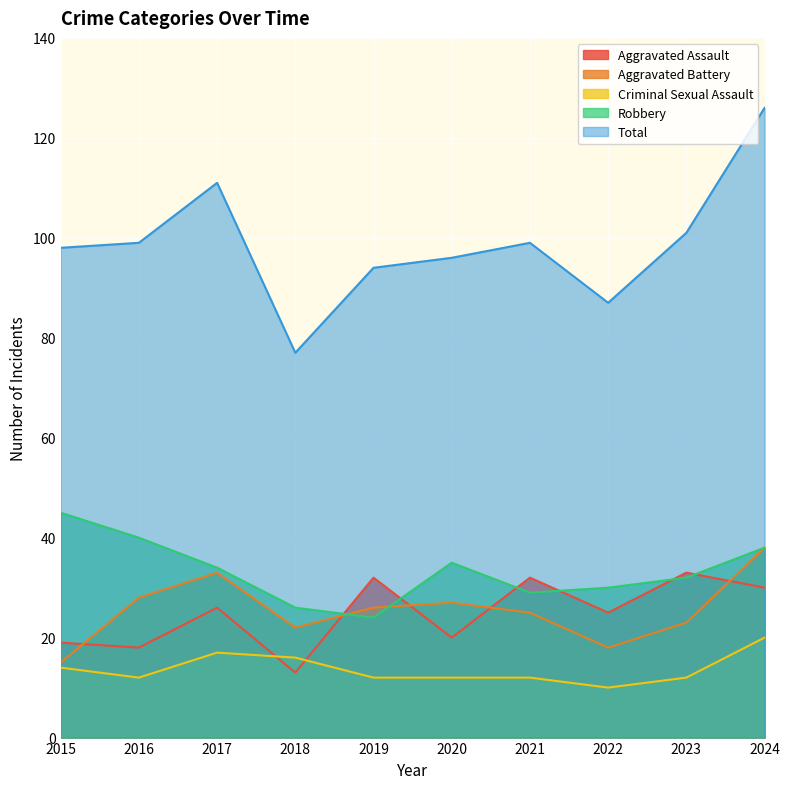

What are all the series names shown in the legend?

Aggravated Assault, Aggravated Battery, Criminal Sexual Assault, Robbery, Total